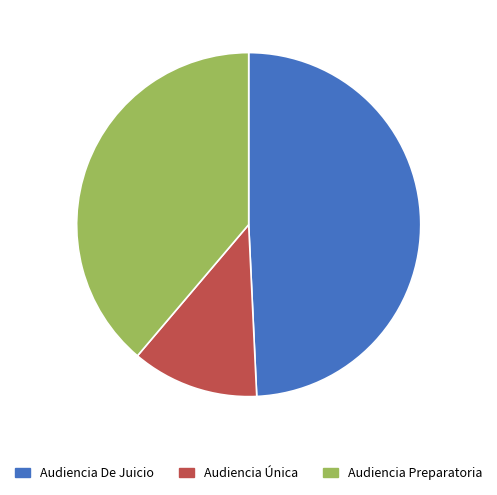

Does Audiencia Única account for over 50% of the chart?

No